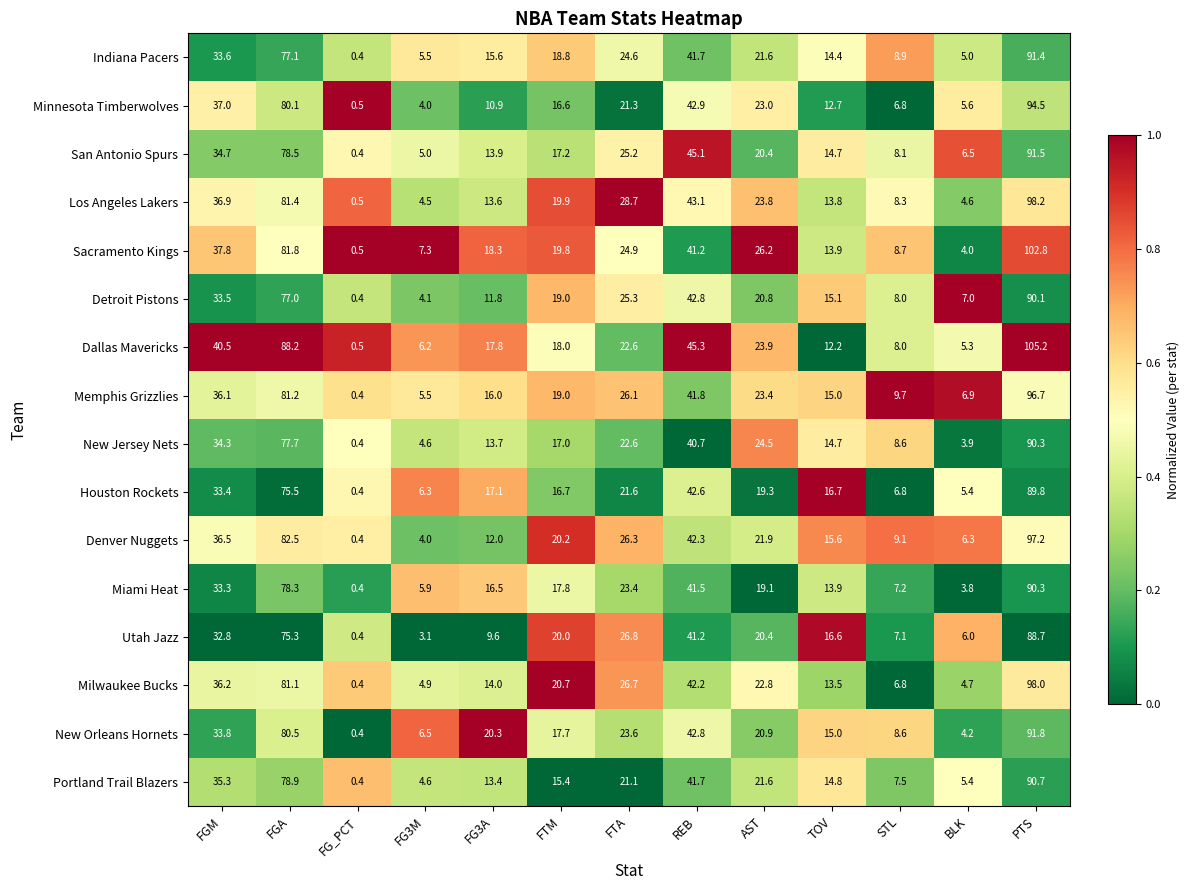

What is the minimum value for Sacramento Kings?

0.5